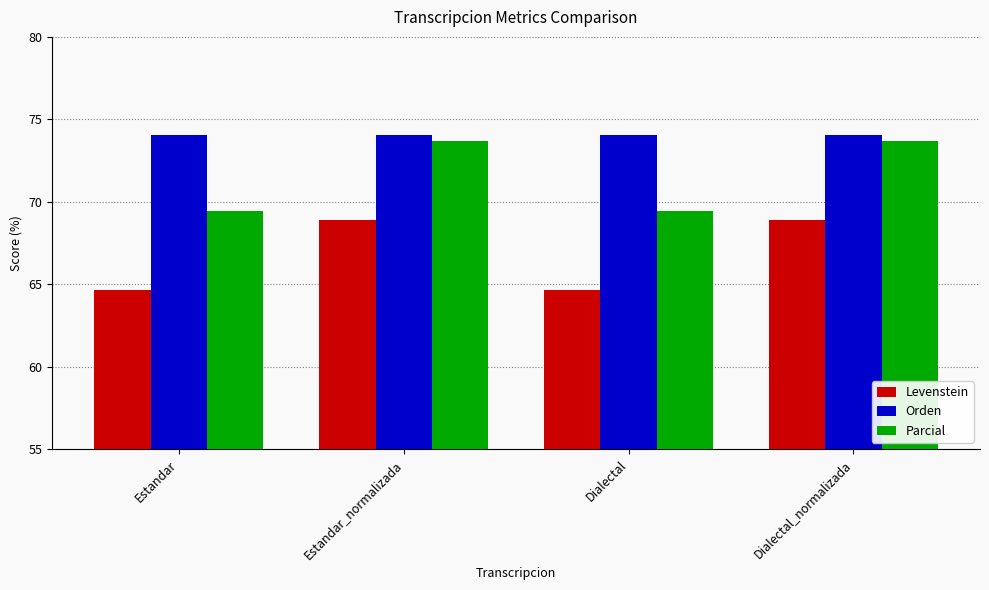

Read the Orden value at Estandar.

74.0